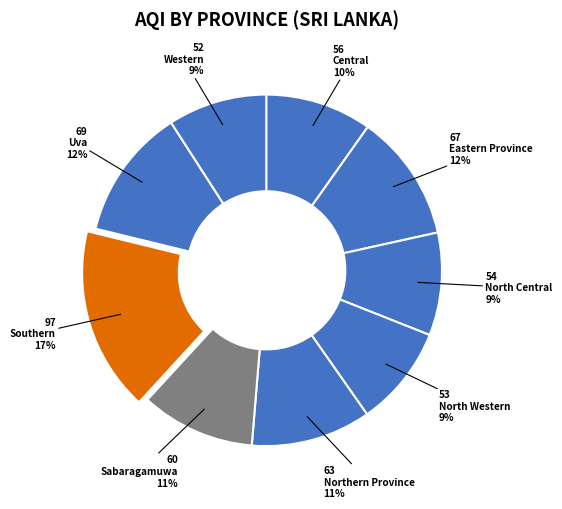

To the nearest percent, what portion does Eastern Province represent?

12%